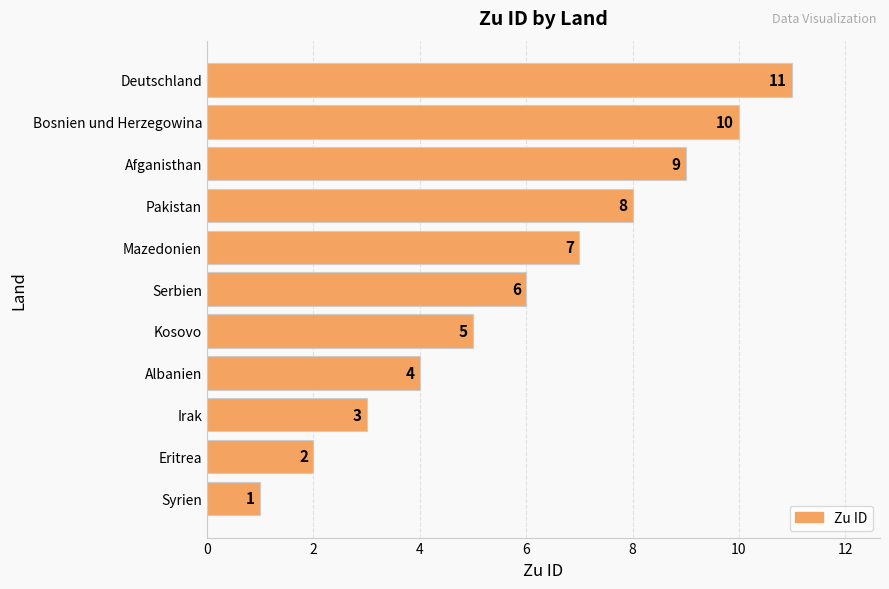

Read the value at Kosovo.

5